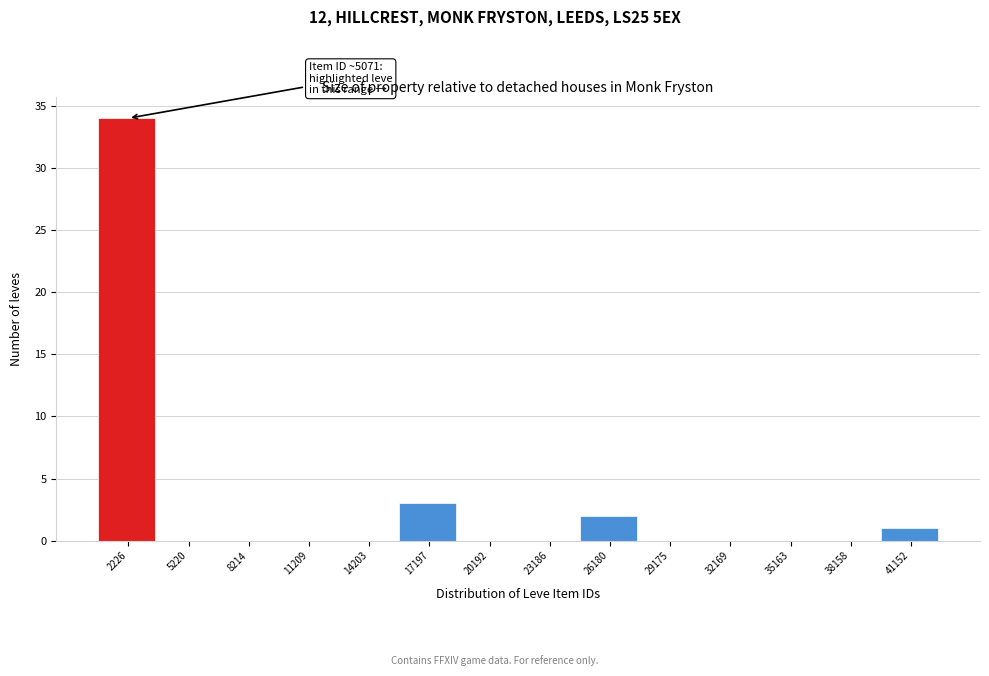

Reading left to right, what are all the values shown in this chart?

2226=34	5220=0	8214=0	11209=0	14203=0	17197=3	20192=0	23186=0	26180=2	29175=0	32169=0	35163=0	38158=0	41152=1